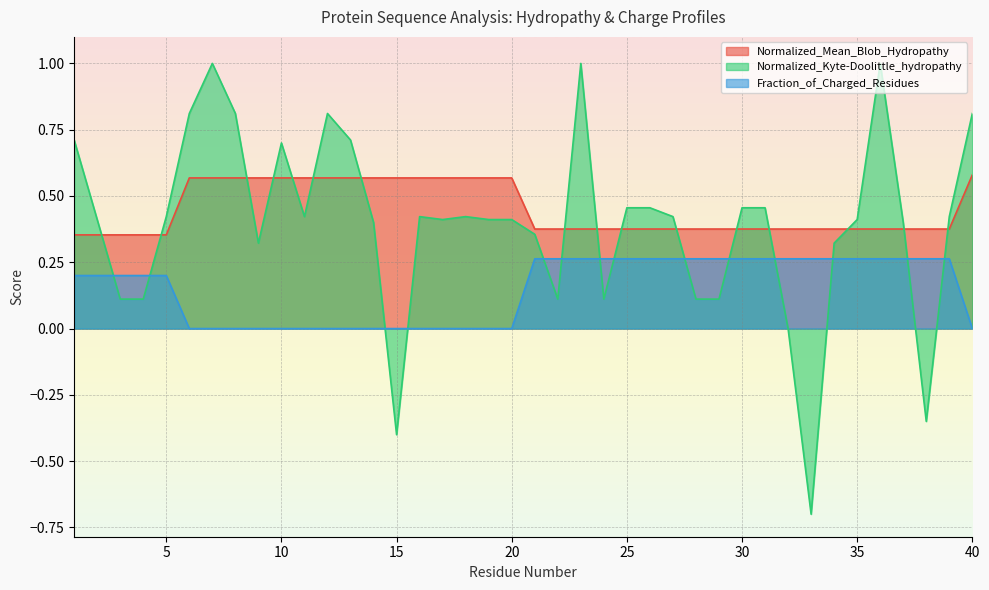

Where is Fraction_of_Charged_Residues nearest to the value 0?

6